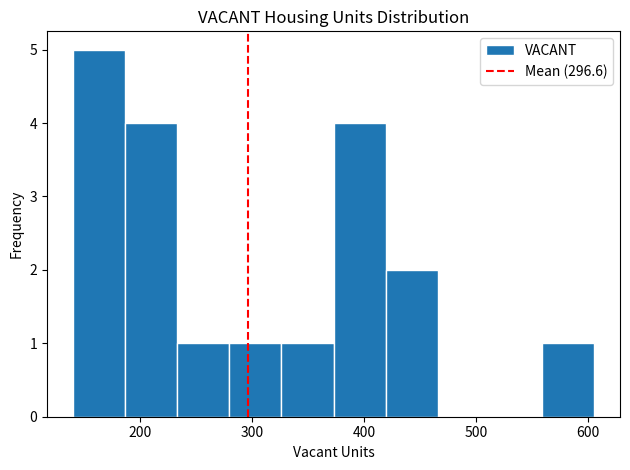

How tall is the bar that spans 190 to 230 on the x-axis? Neither the bar edges nor the heights are printed on the chart, so give them approximately, as read against the axes.

4